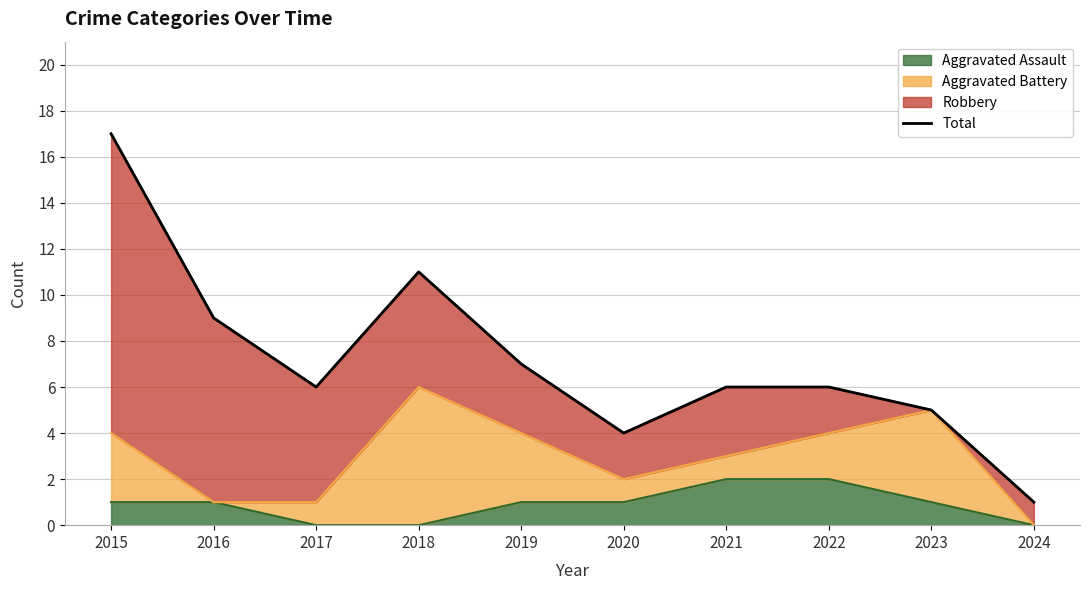

Approximately how many times larger is the value at 2024 compared to 2015?

0.1